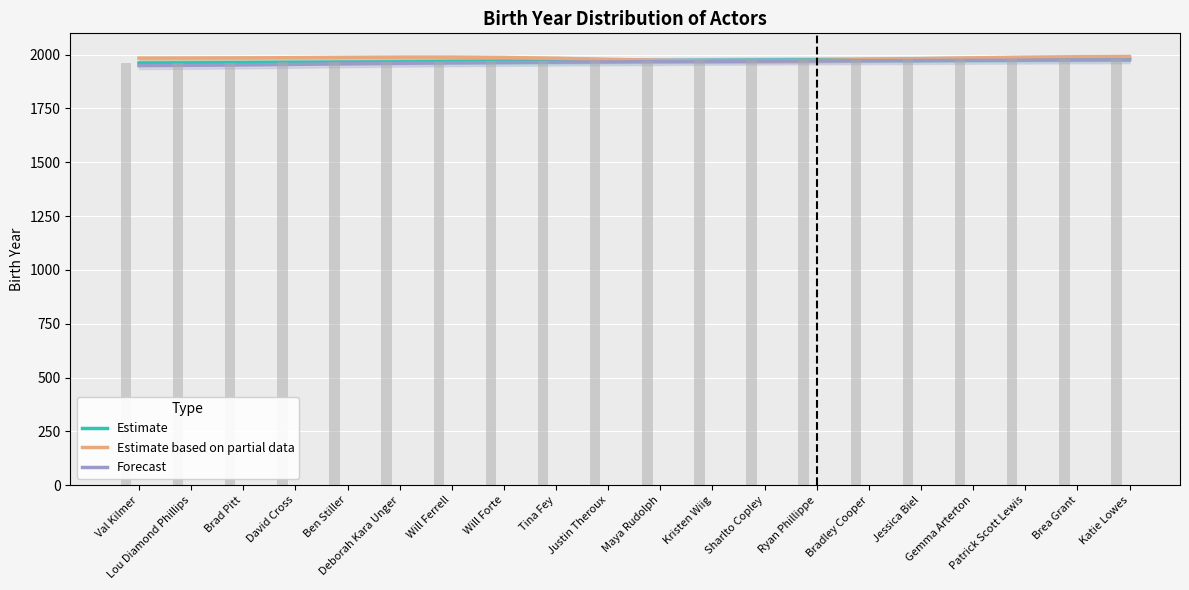

What is the minimum value for Forecast?

1949.1